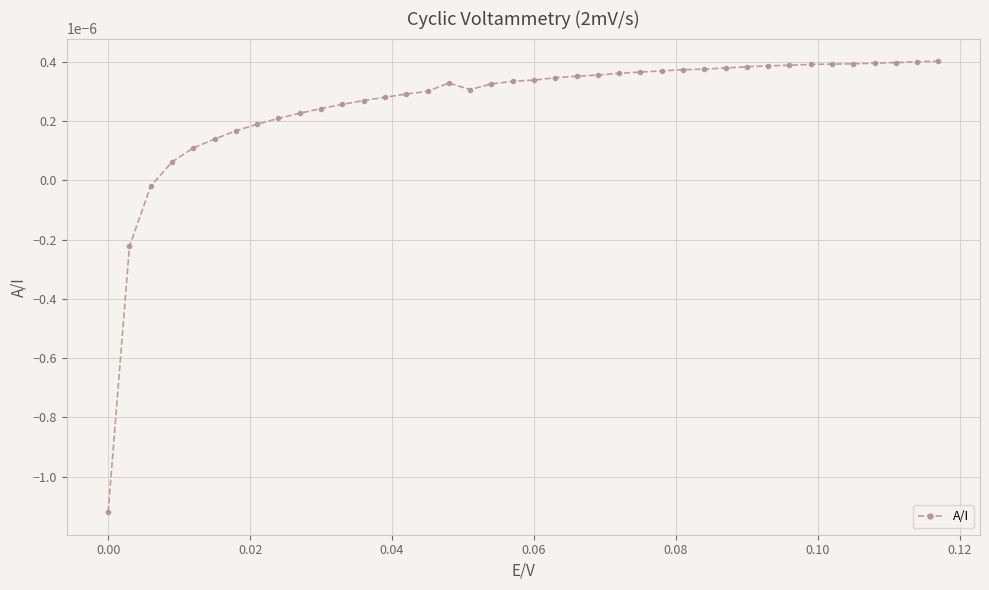

True or false: the data has more than 0 interior local peaks.

True